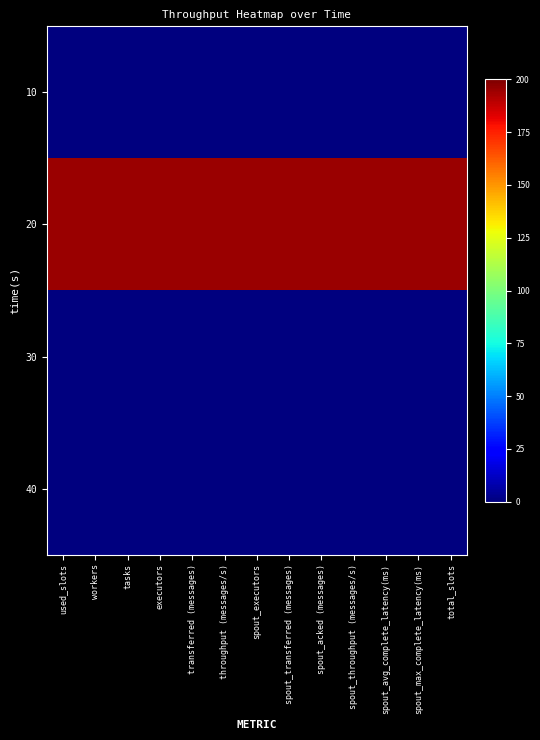

At how many categories does at least one series exceed 177?

13